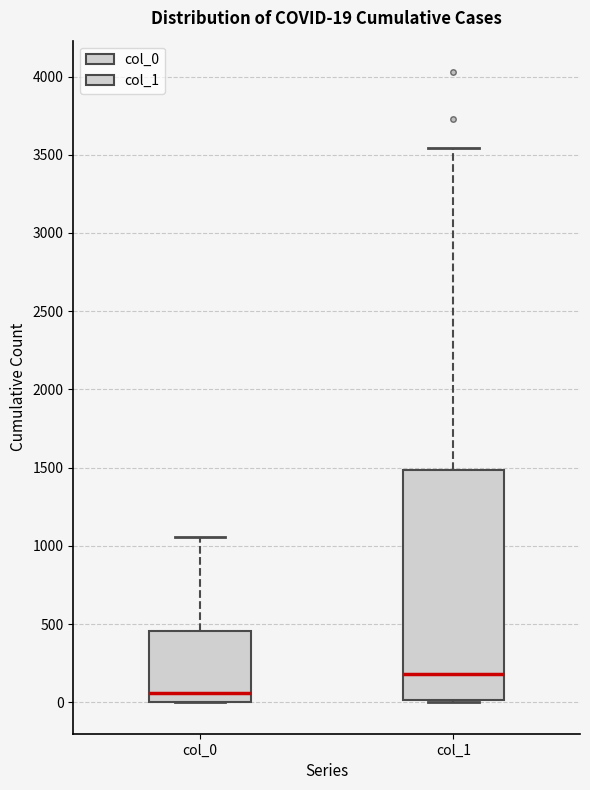

Which box is the tallest, from its lower edge to its upper edge?

col_1